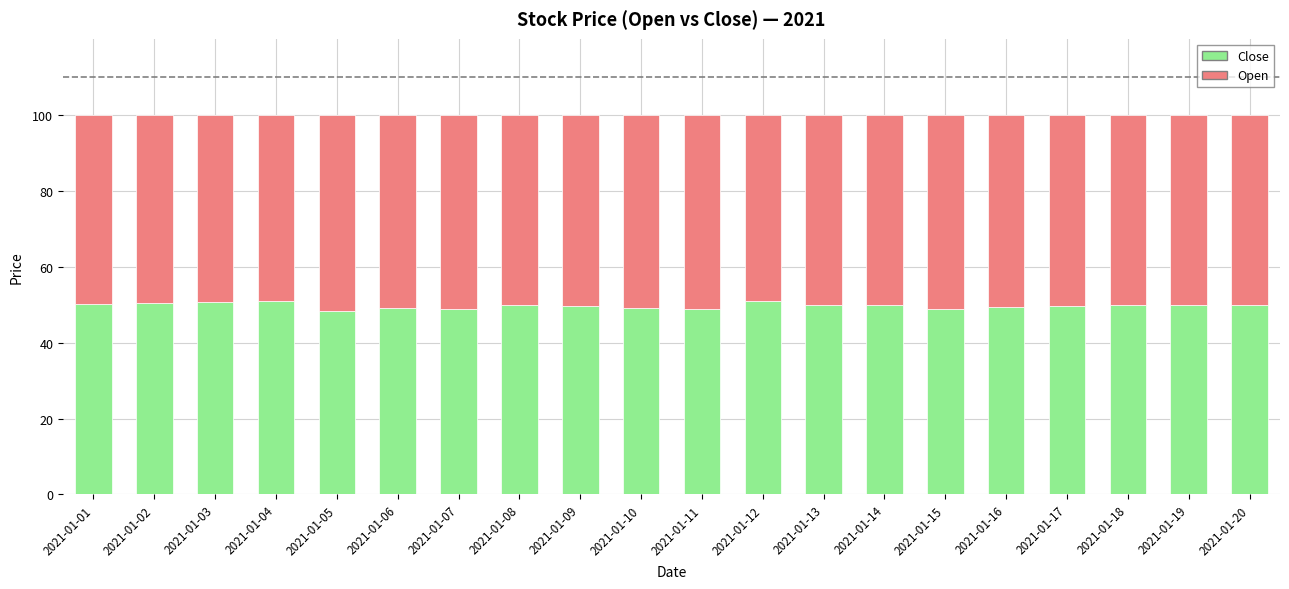

What is the difference between the maximum and minimum values in the Close series?

2.7